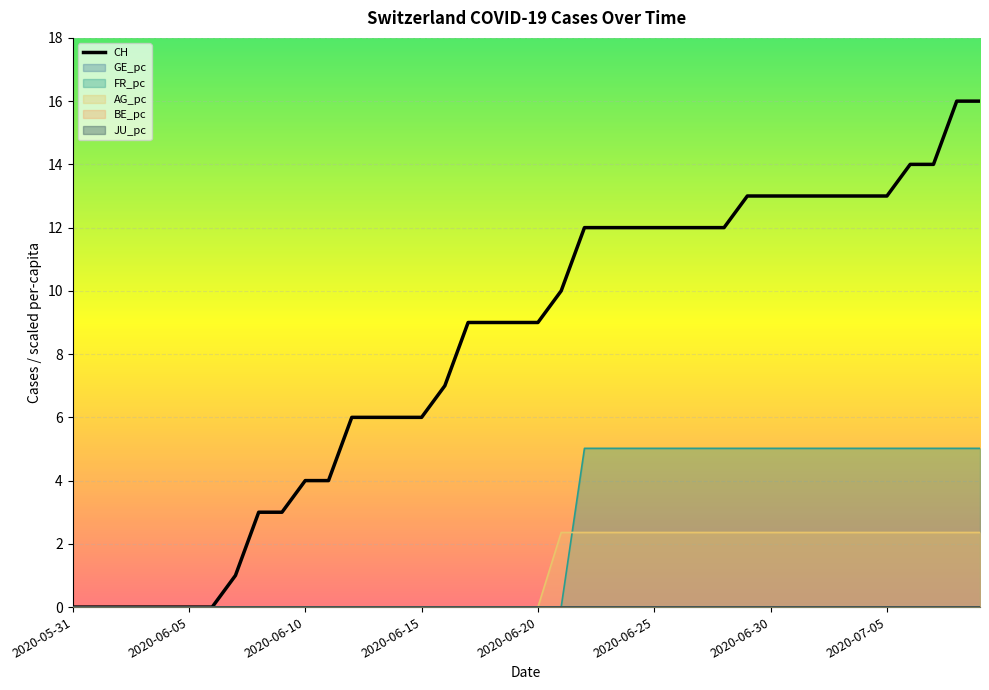

The value of CH at 2020-06-25 is 12.0. True or false?

True